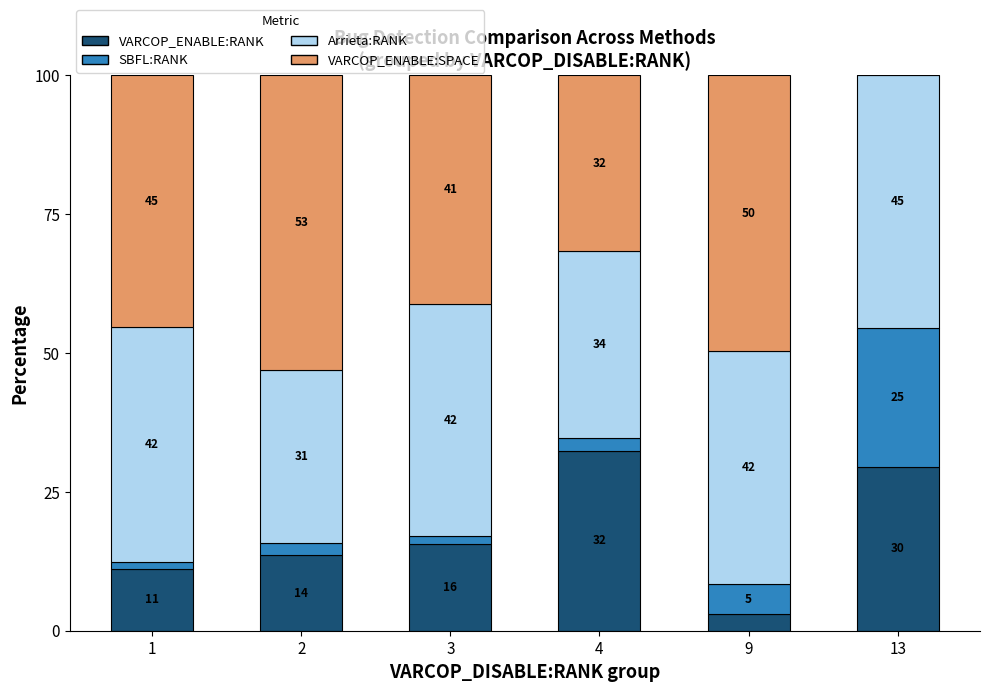

Are the bars grouped side by side (vs. stacked)?

No